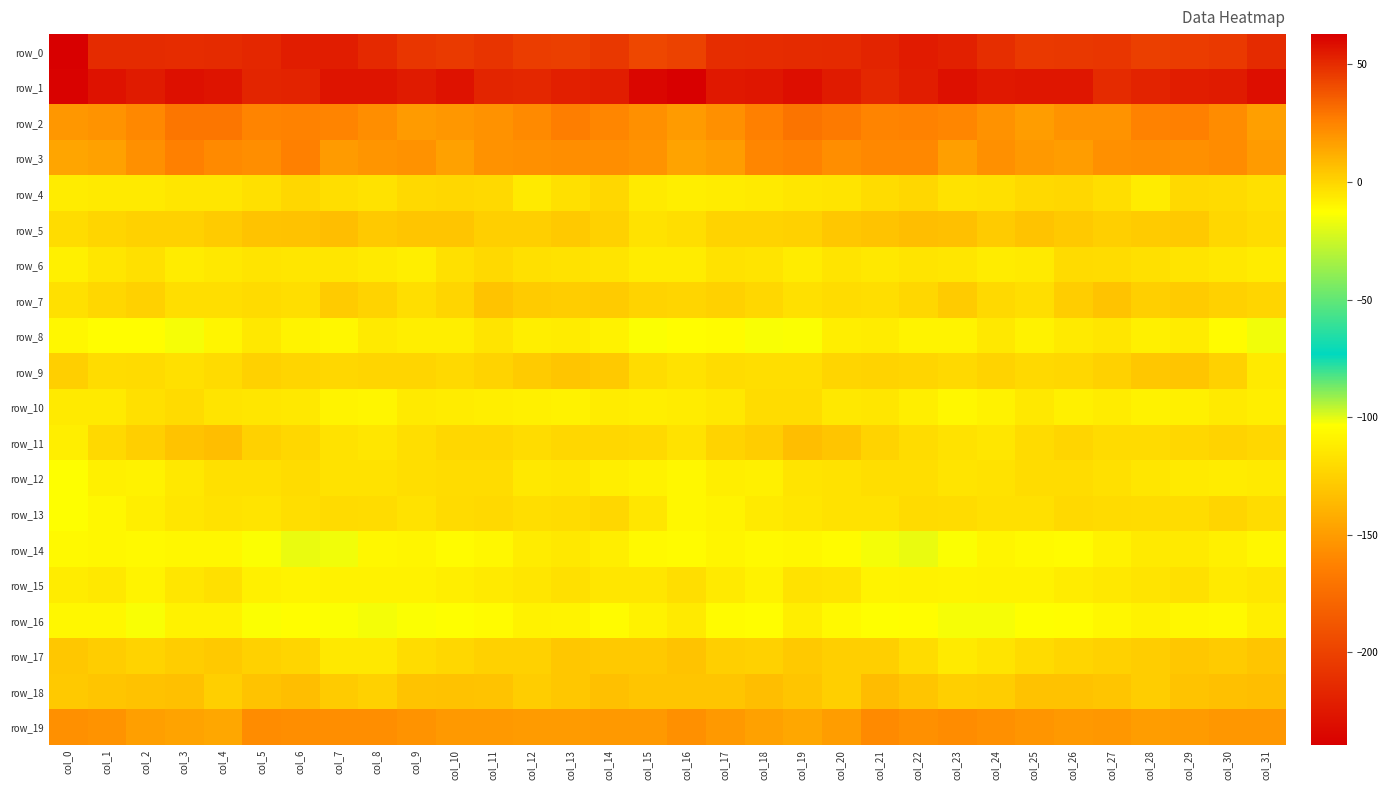

The row_11 series shows -7.7 at col_0. True or false?

True